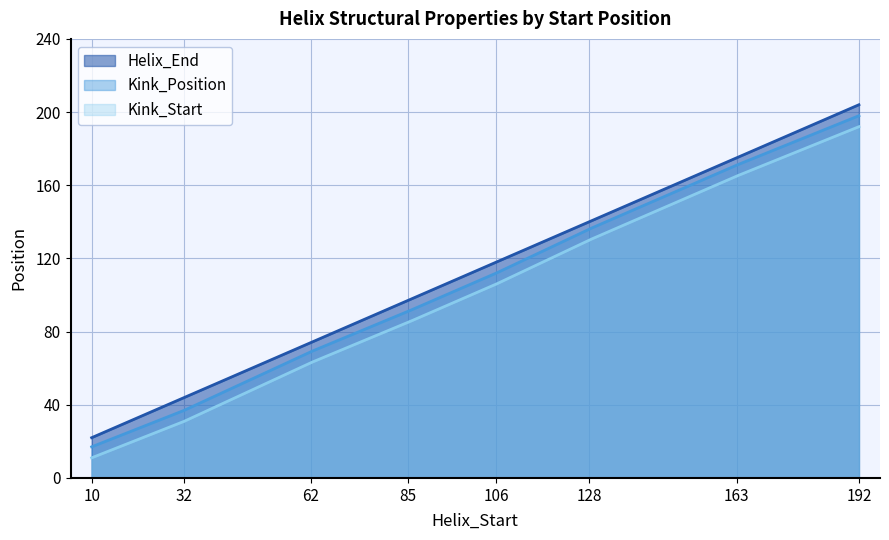

How many data points in Kink_Start are above 106?

3